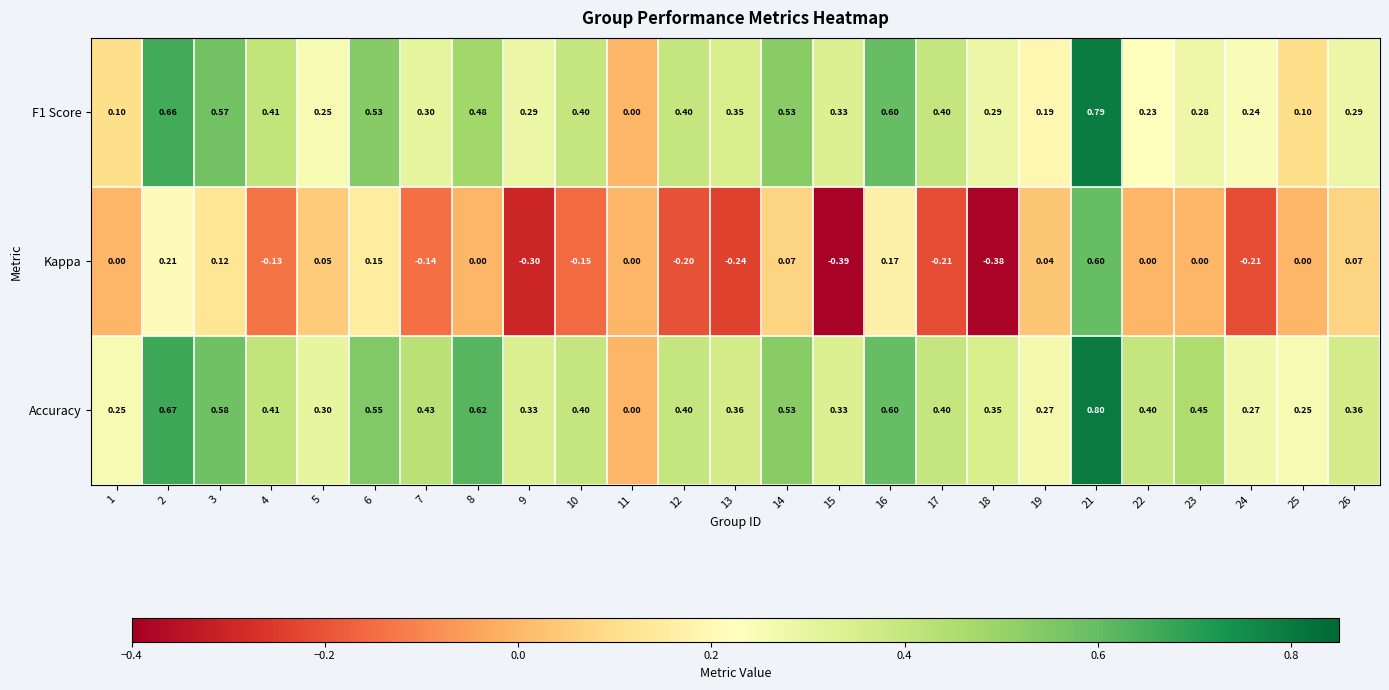

Between 2 and 7, which series saw the biggest shift?

F1 Score